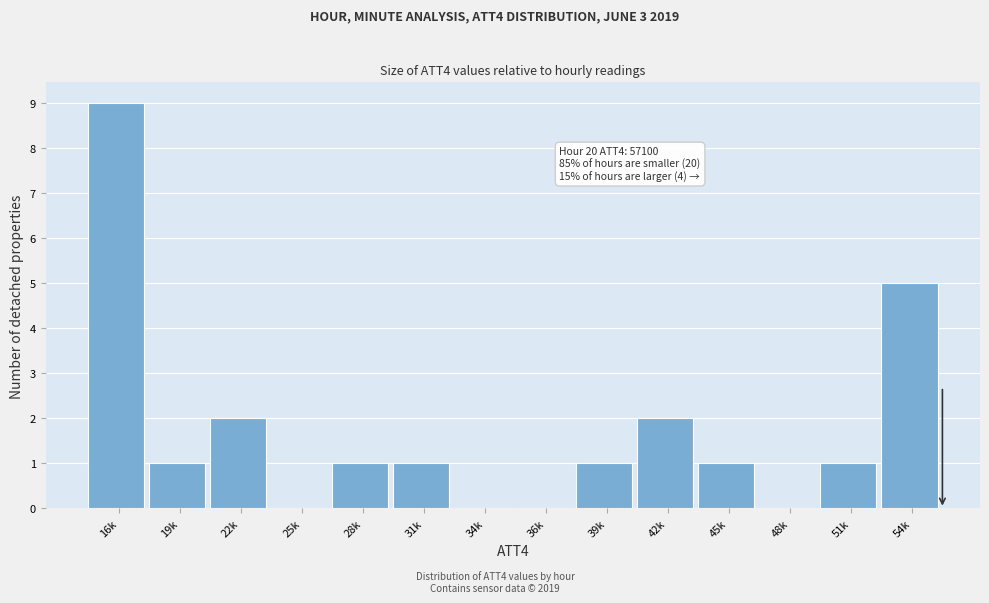

Reading left to right, list all the values displayed in this chart.

16k=9	19k=1	22k=2	25k=0	28k=1	31k=1	34k=0	36k=0	39k=1	42k=2	45k=1	48k=0	51k=1	54k=5